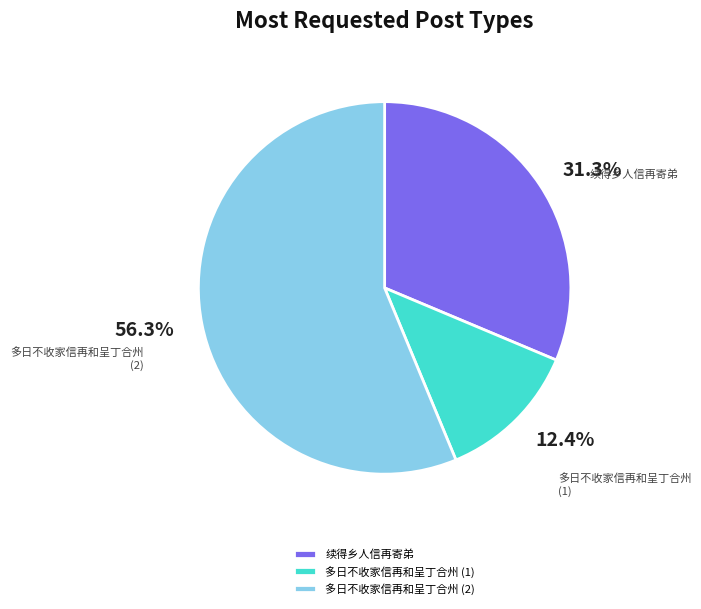

Combined, do 多日不收家信再和呈丁合州 (2) and 续得乡人信再寄弟 account for over 50%?

Yes